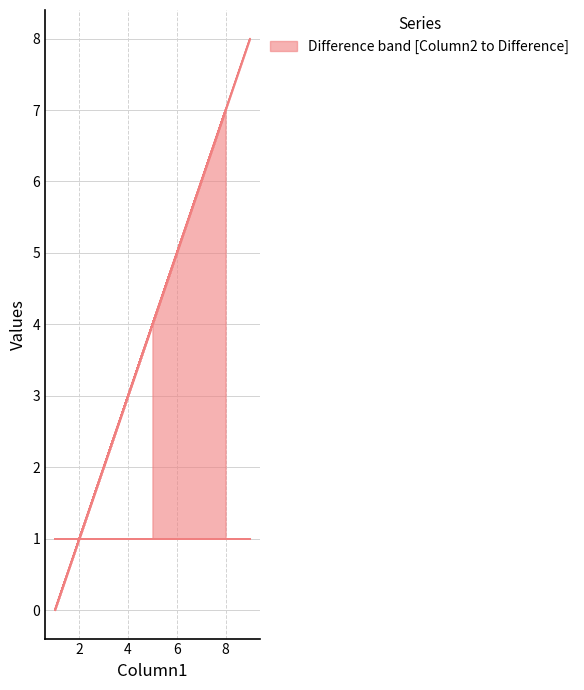

Where is the first local maximum?

6